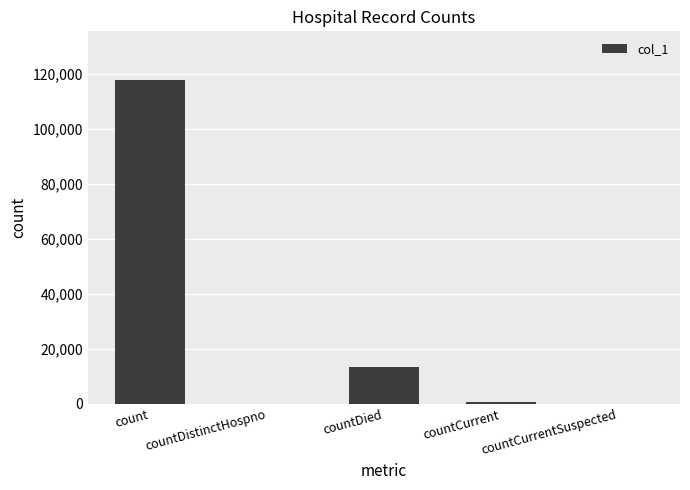

What is the sum of the values at countDied and count?

131453